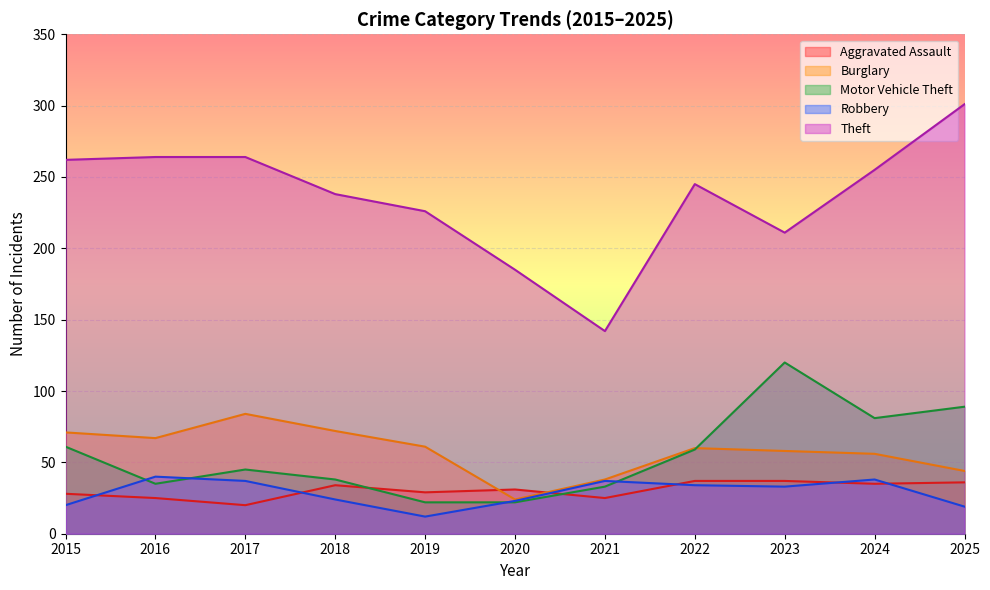

What is the highest value of the Theft series?

301